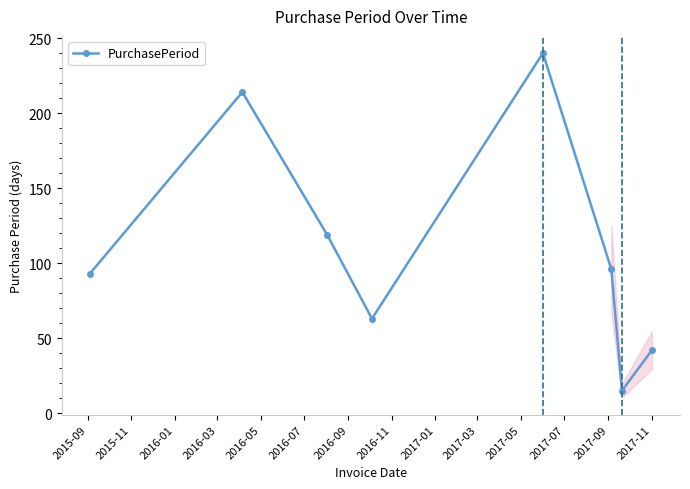

What is the difference between the maximum and minimum values?

225